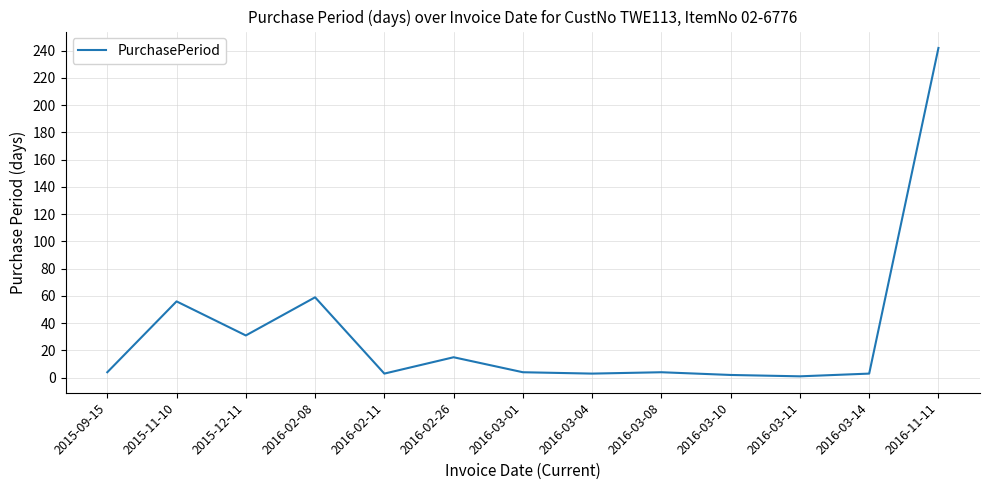

How many categories are shown in the chart?

13